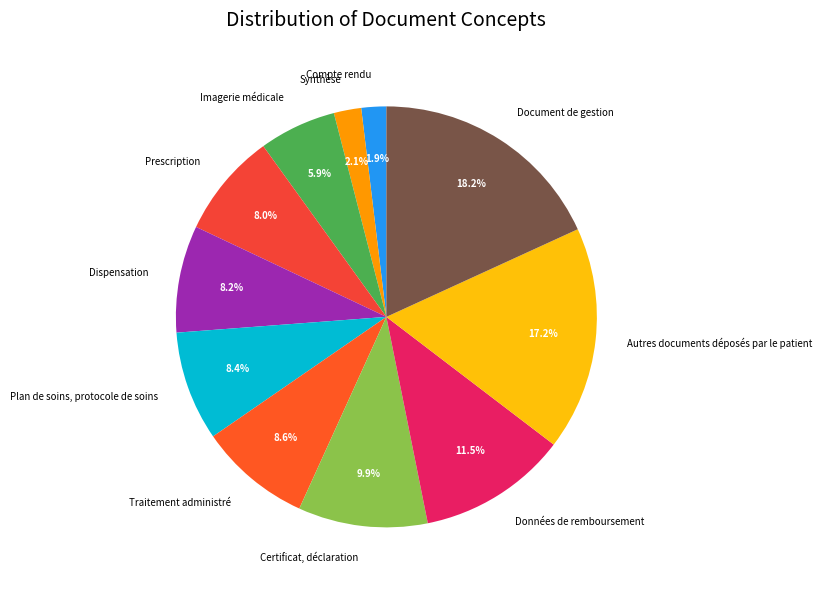

How many slices are in this pie chart?

11